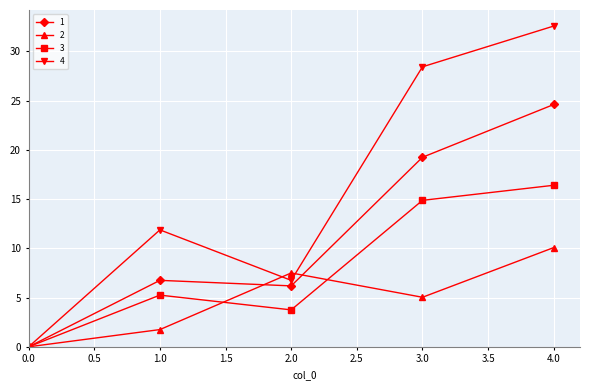

Which category has the highest value in the 2 series?

4.0